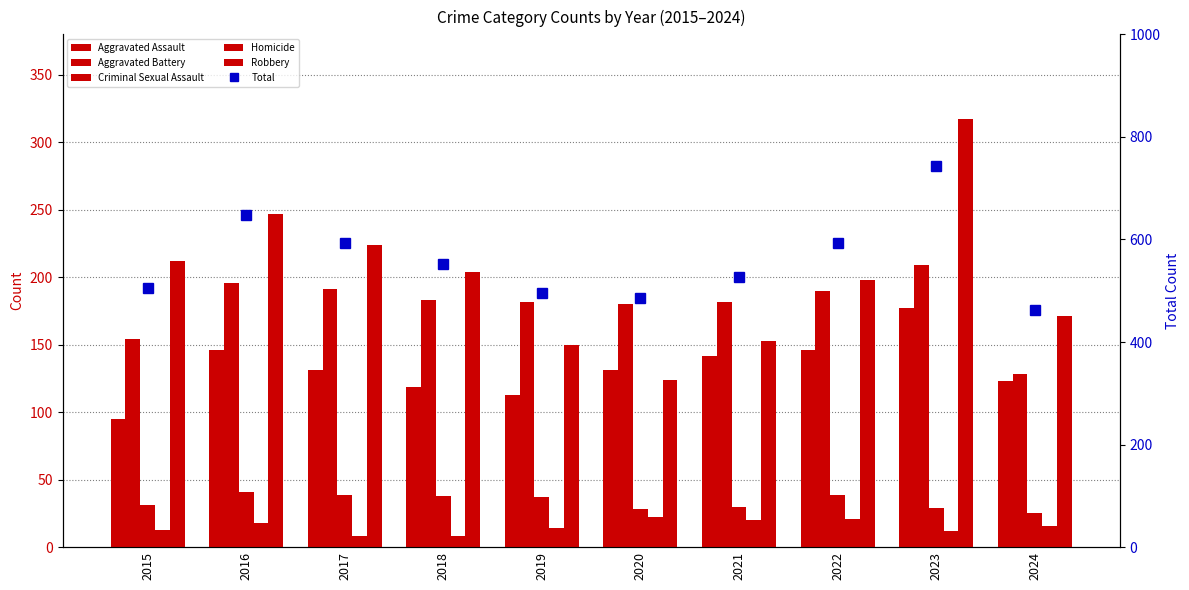

The value of Aggravated Assault at 2018 is 27. True or false?

False